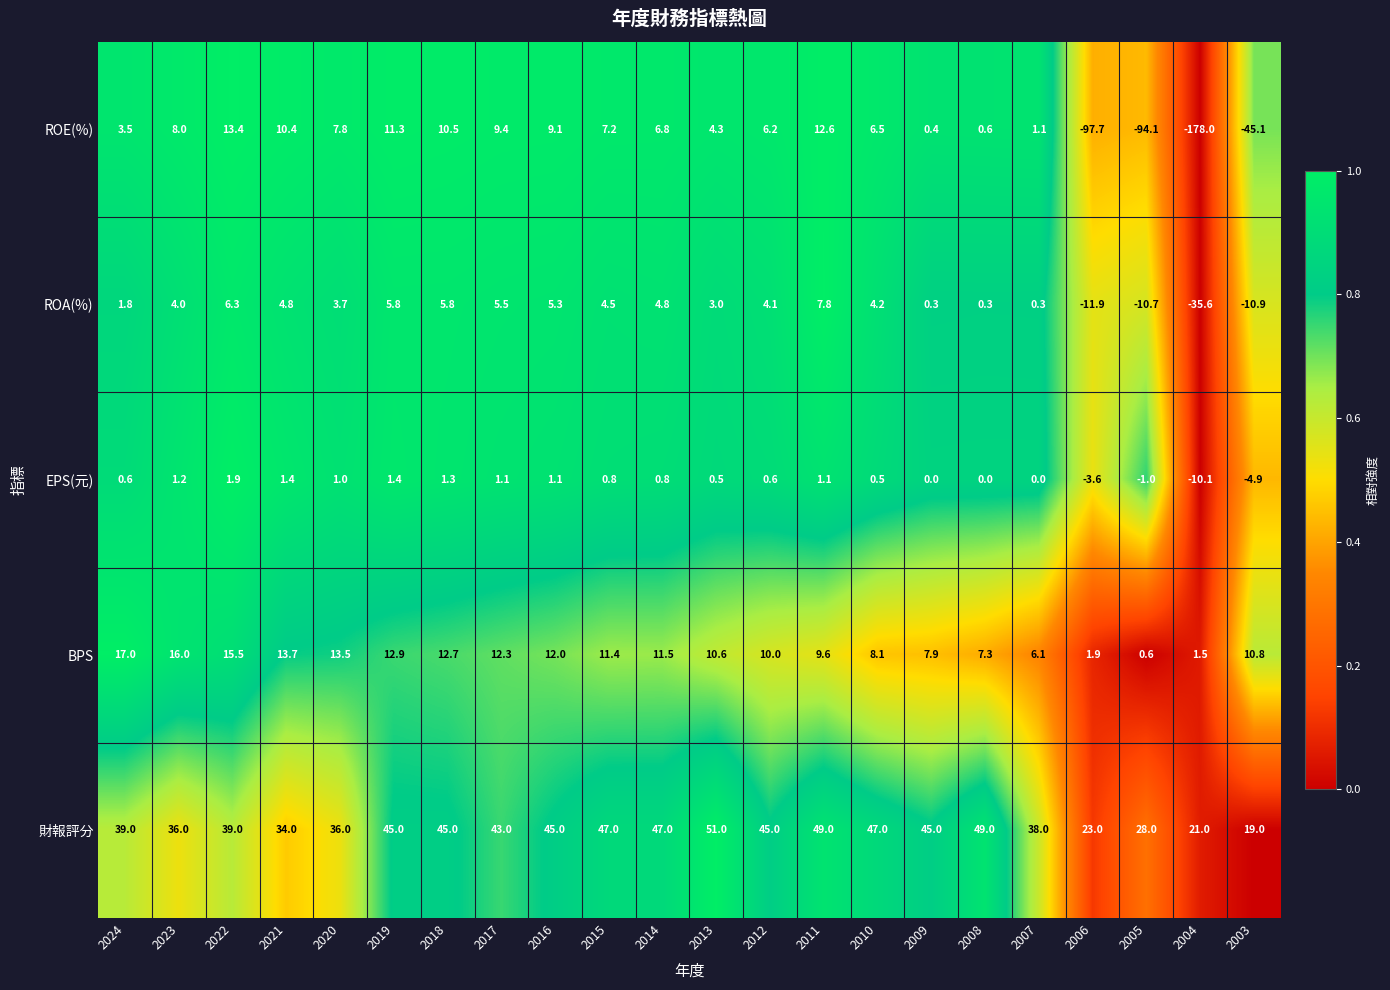

Which series has the largest total across all categories?

財報評分